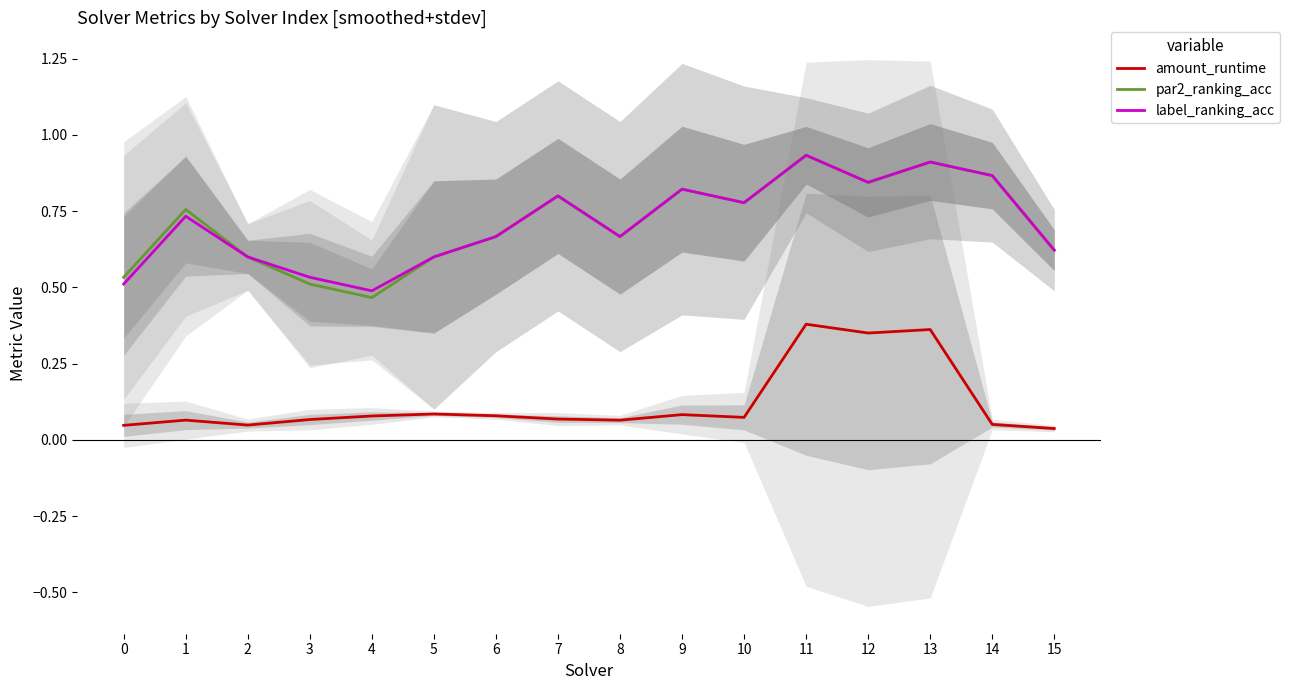

What is the value of the amount_runtime point at the 9th from the left?

0.1